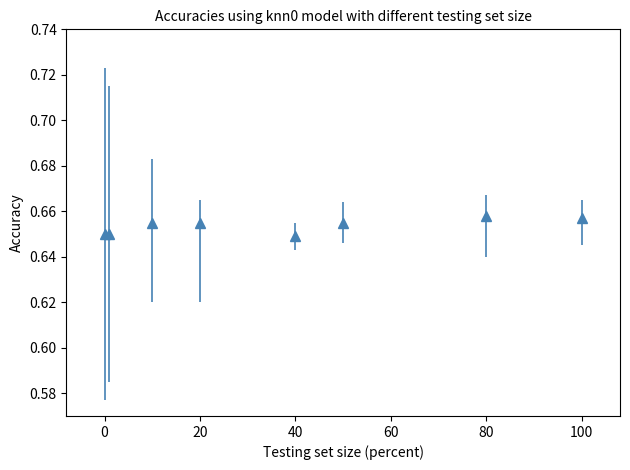

True or false: the data has more than 2 interior local peaks.

False